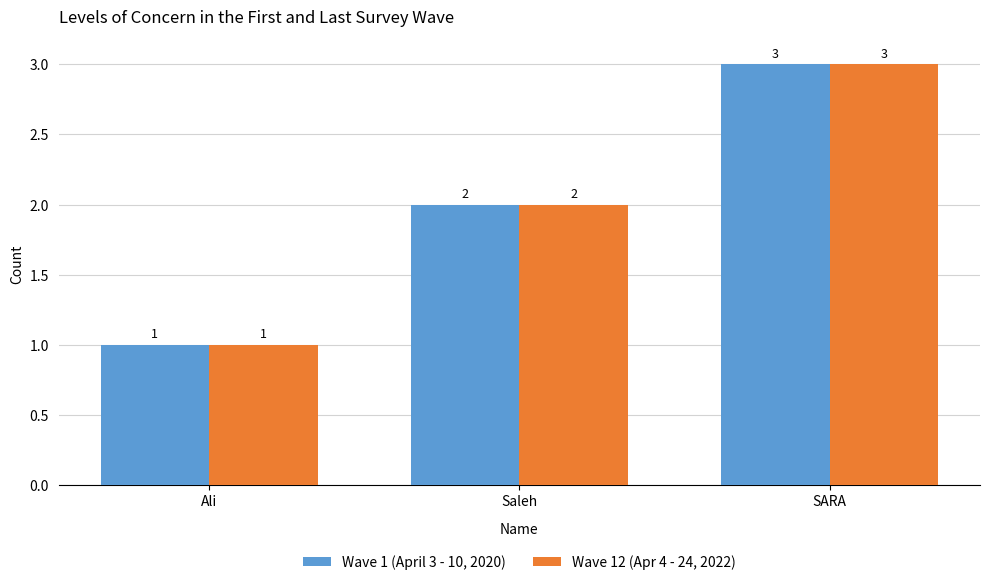

Which category has the highest value in the Wave 1 (April 3 - 10, 2020) series?

SARA